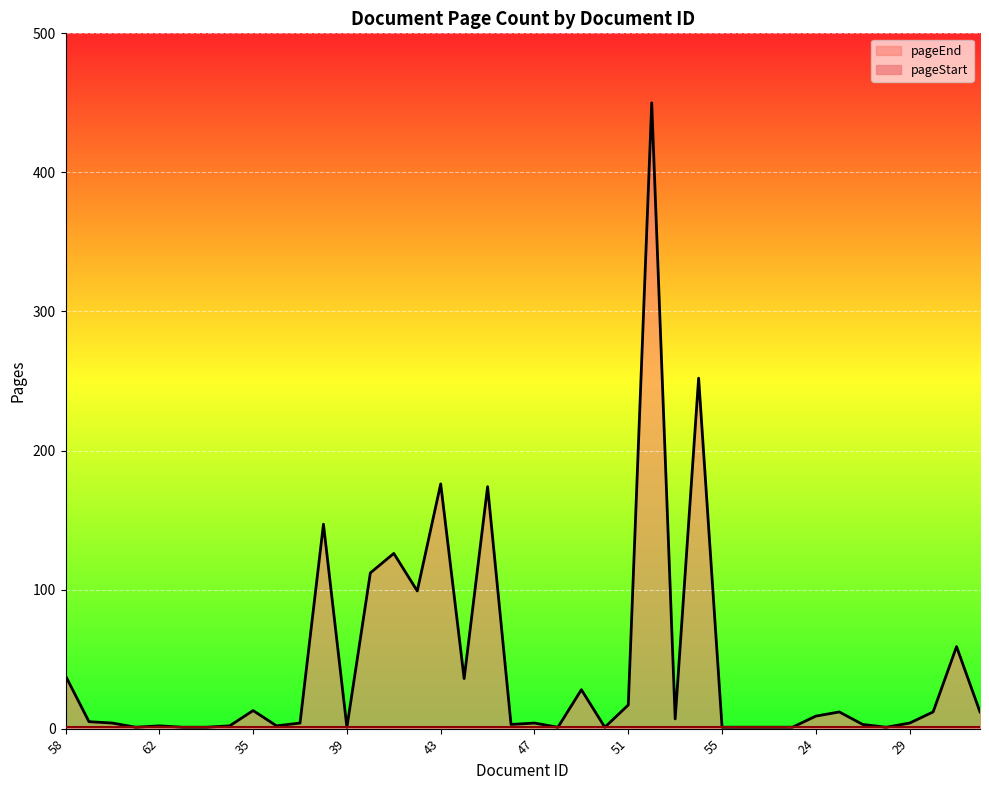

How many data points are less than 5?

20